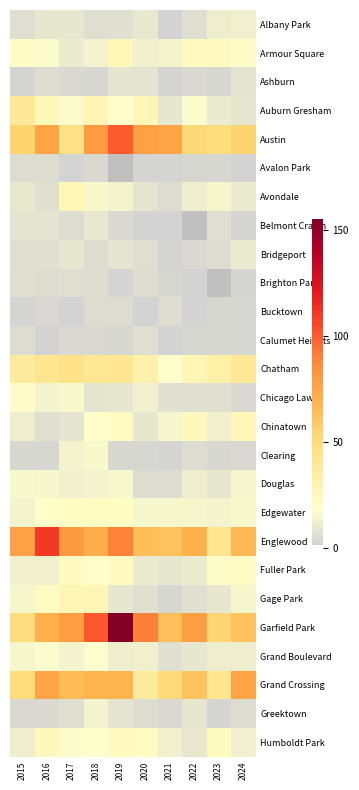

The Albany Park series shows 11.6 at 2019. True or false?

False